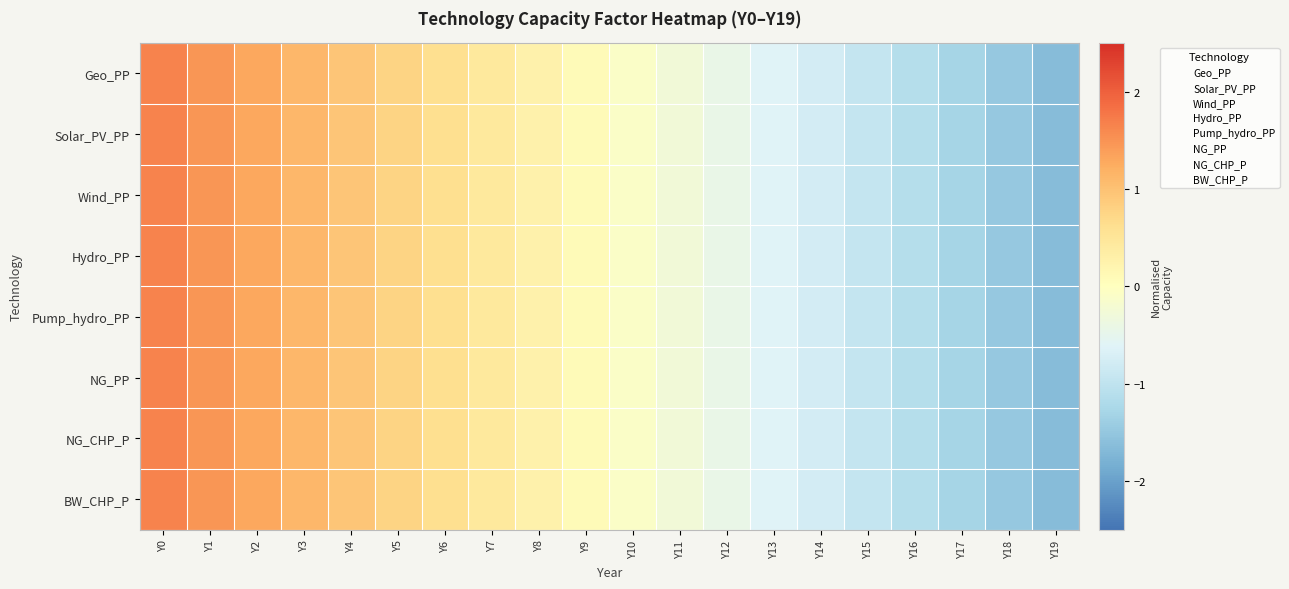

Reading left to right, extract all data points from this chart.

Geo_PP: Y0=1.6	Y1=1.5	Y2=1.3	Y3=1.1	Y4=1.0	Y5=0.8	Y6=0.6	Y7=0.4	Y8=0.3	Y9=0.1	Y10=-0.1	Y11=-0.3	Y12=-0.4	Y13=-0.6	Y14=-0.8	Y15=-1.0	Y16=-1.1	Y17=-1.3	Y18=-1.5	Y19=-1.6
Solar_PV_PP: Y0=1.6	Y1=1.5	Y2=1.3	Y3=1.1	Y4=1.0	Y5=0.8	Y6=0.6	Y7=0.4	Y8=0.3	Y9=0.1	Y10=-0.1	Y11=-0.3	Y12=-0.4	Y13=-0.6	Y14=-0.8	Y15=-1.0	Y16=-1.1	Y17=-1.3	Y18=-1.5	Y19=-1.6
Wind_PP: Y0=1.6	Y1=1.5	Y2=1.3	Y3=1.1	Y4=1.0	Y5=0.8	Y6=0.6	Y7=0.4	Y8=0.3	Y9=0.1	Y10=-0.1	Y11=-0.3	Y12=-0.4	Y13=-0.6	Y14=-0.8	Y15=-1.0	Y16=-1.1	Y17=-1.3	Y18=-1.5	Y19=-1.6
Hydro_PP: Y0=1.6	Y1=1.5	Y2=1.3	Y3=1.1	Y4=1.0	Y5=0.8	Y6=0.6	Y7=0.4	Y8=0.3	Y9=0.1	Y10=-0.1	Y11=-0.3	Y12=-0.4	Y13=-0.6	Y14=-0.8	Y15=-1.0	Y16=-1.1	Y17=-1.3	Y18=-1.5	Y19=-1.6
Pump_hydro_PP: Y0=1.6	Y1=1.5	Y2=1.3	Y3=1.1	Y4=1.0	Y5=0.8	Y6=0.6	Y7=0.4	Y8=0.3	Y9=0.1	Y10=-0.1	Y11=-0.3	Y12=-0.4	Y13=-0.6	Y14=-0.8	Y15=-1.0	Y16=-1.1	Y17=-1.3	Y18=-1.5	Y19=-1.6
NG_PP: Y0=1.6	Y1=1.5	Y2=1.3	Y3=1.1	Y4=1.0	Y5=0.8	Y6=0.6	Y7=0.4	Y8=0.3	Y9=0.1	Y10=-0.1	Y11=-0.3	Y12=-0.4	Y13=-0.6	Y14=-0.8	Y15=-1.0	Y16=-1.1	Y17=-1.3	Y18=-1.5	Y19=-1.6
NG_CHP_P: Y0=1.6	Y1=1.5	Y2=1.3	Y3=1.1	Y4=1.0	Y5=0.8	Y6=0.6	Y7=0.4	Y8=0.3	Y9=0.1	Y10=-0.1	Y11=-0.3	Y12=-0.4	Y13=-0.6	Y14=-0.8	Y15=-1.0	Y16=-1.1	Y17=-1.3	Y18=-1.5	Y19=-1.6
BW_CHP_P: Y0=1.6	Y1=1.5	Y2=1.3	Y3=1.1	Y4=1.0	Y5=0.8	Y6=0.6	Y7=0.4	Y8=0.3	Y9=0.1	Y10=-0.1	Y11=-0.3	Y12=-0.4	Y13=-0.6	Y14=-0.8	Y15=-1.0	Y16=-1.1	Y17=-1.3	Y18=-1.5	Y19=-1.6